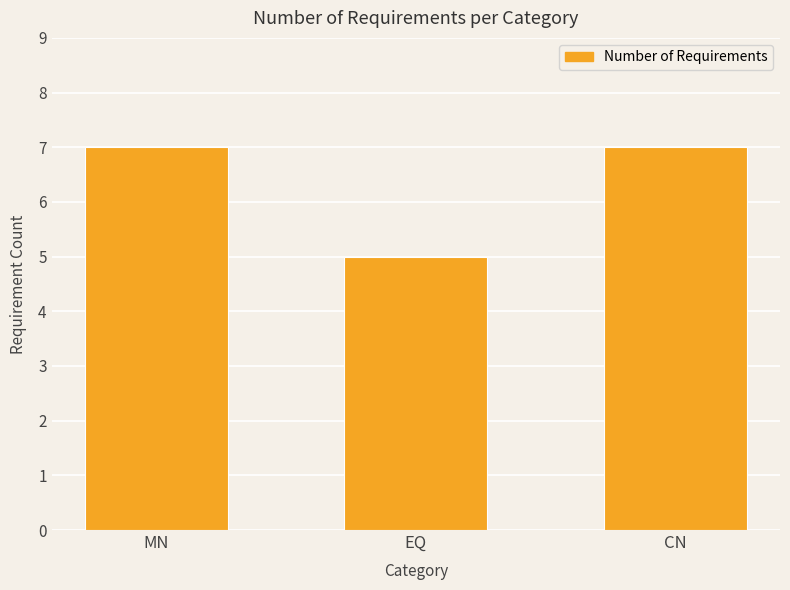

The value at EQ is 9. True or false?

False